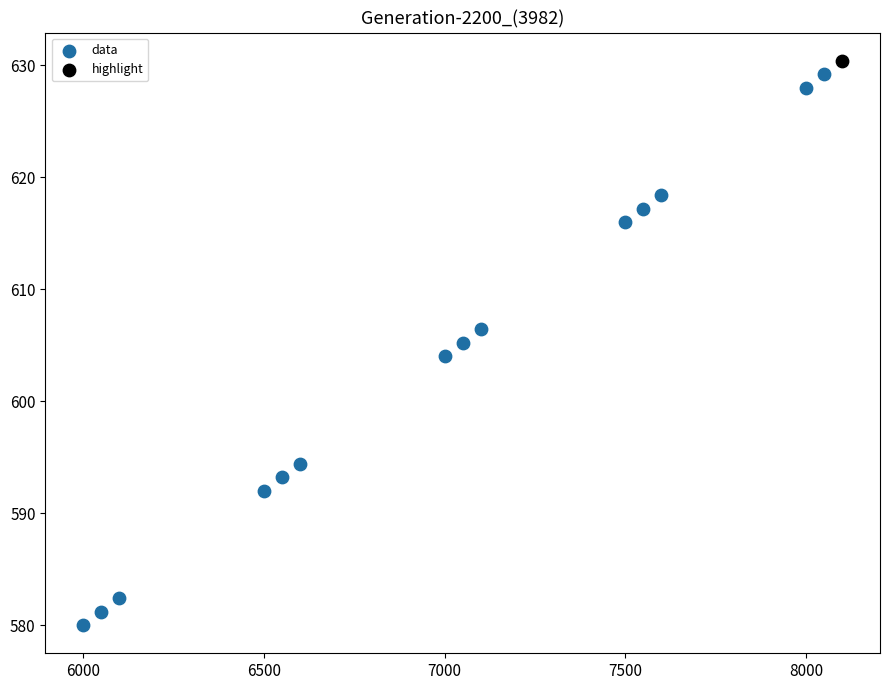

What are all the series names shown in the legend?

data, highlight